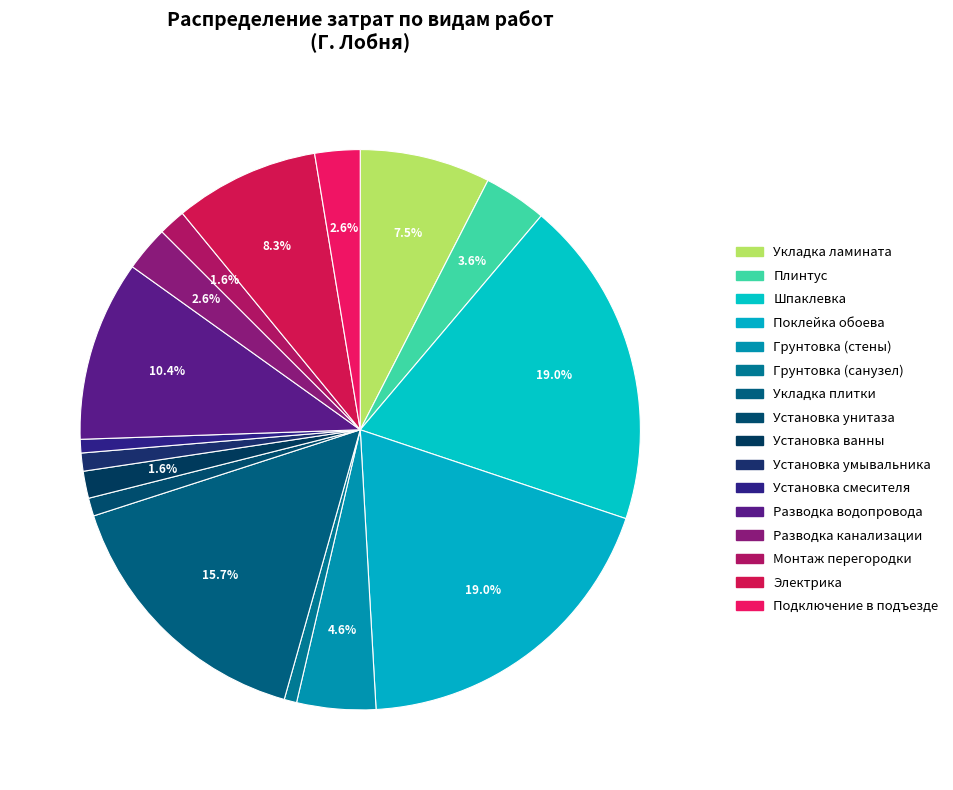

What percentage do Укладка ламината and Поклейка обоева together represent?

26.5%